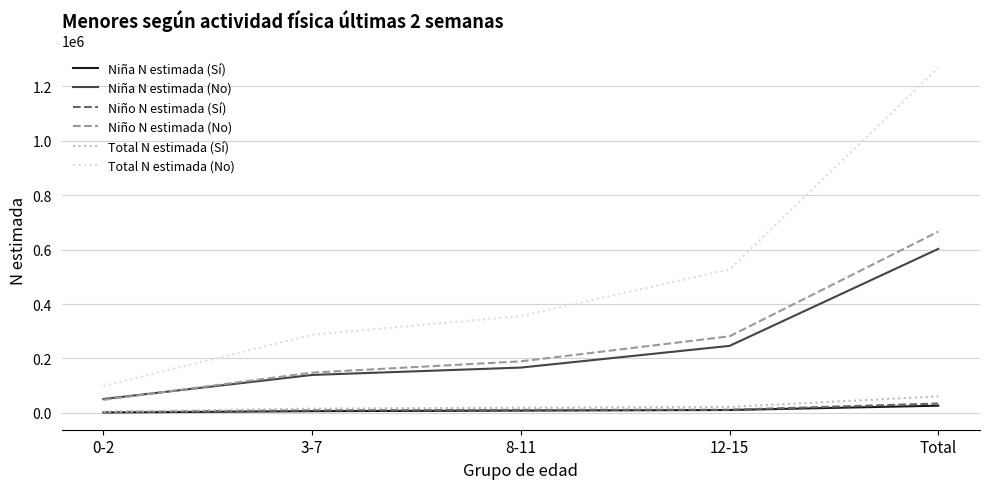

What position from the right is 0-2?

5